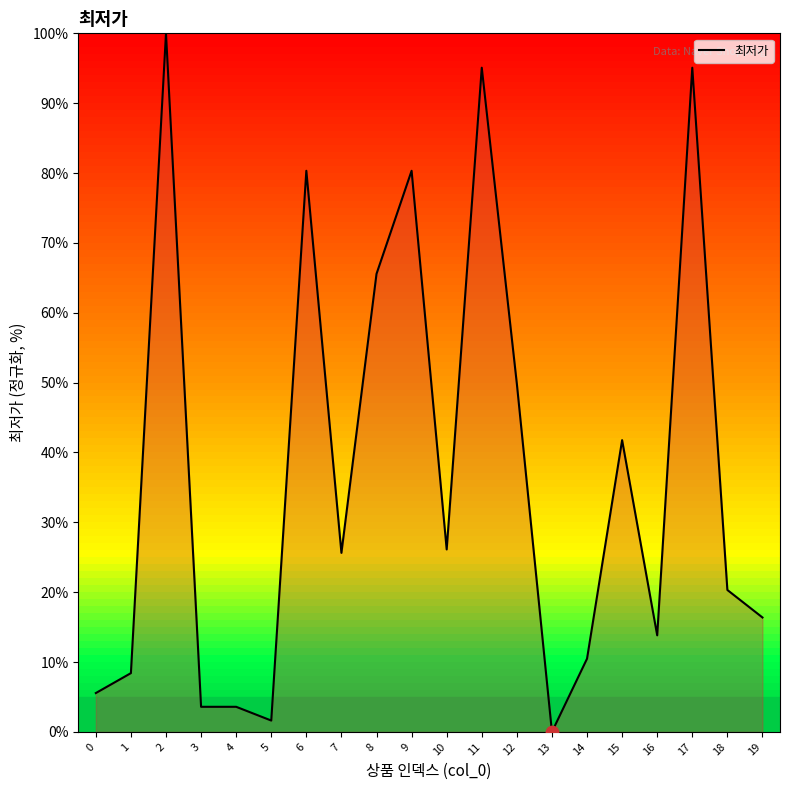

What is the ratio of the value at 9 to the value at 3?

22.4